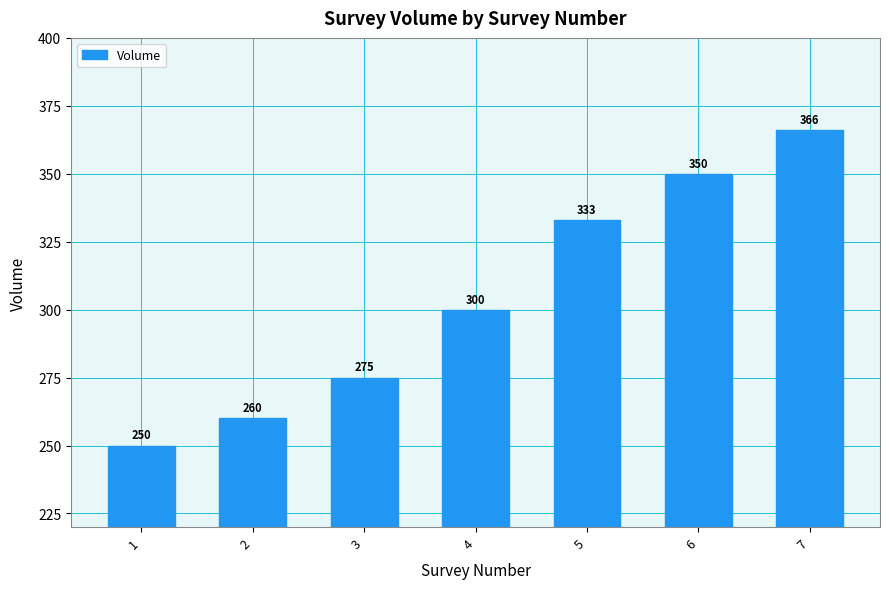

Approximately how many times larger is the value at 5 compared to 2?

1.3